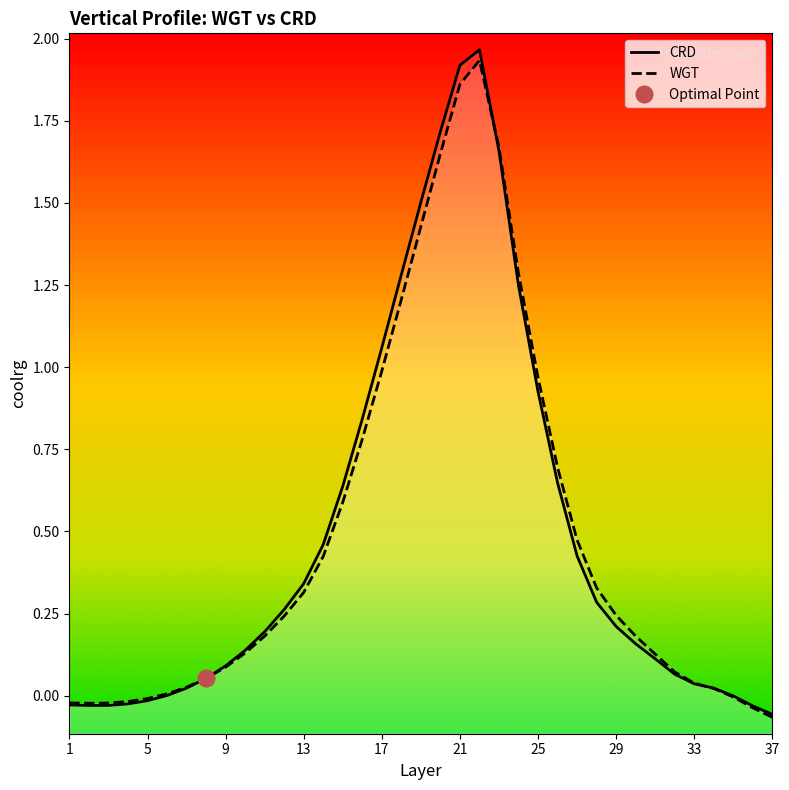

How many data points in WGT are above 0?

29